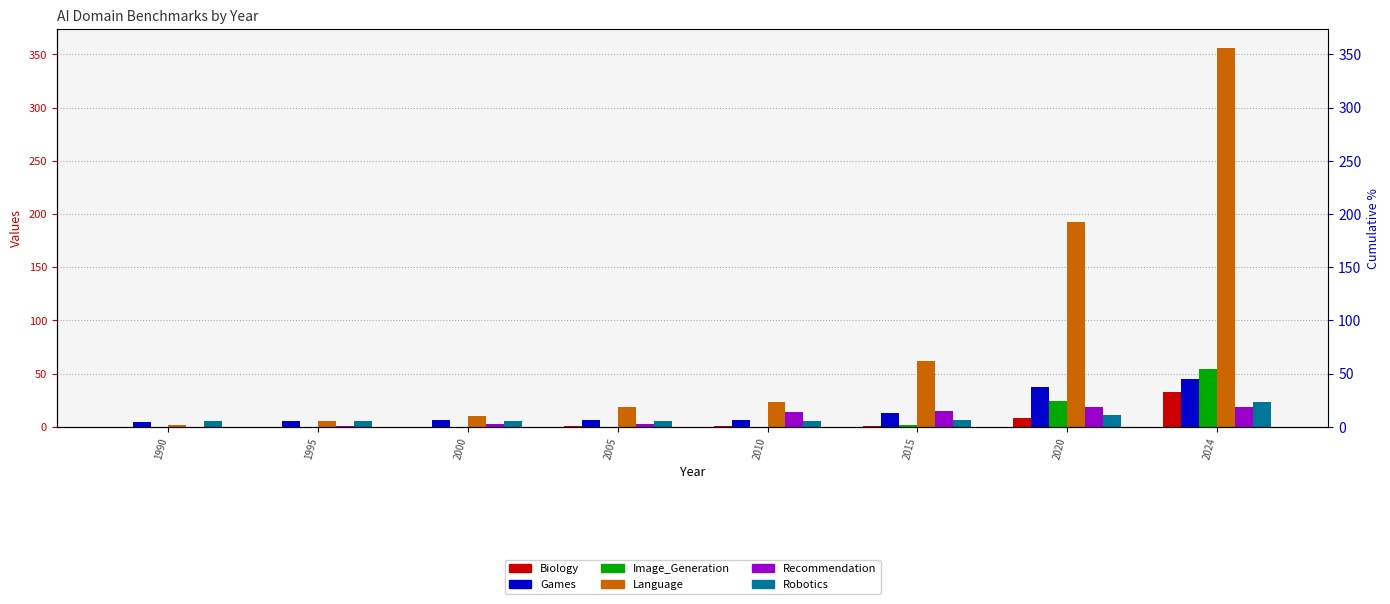

True or false: Games has a value of 1 at 1990.

False